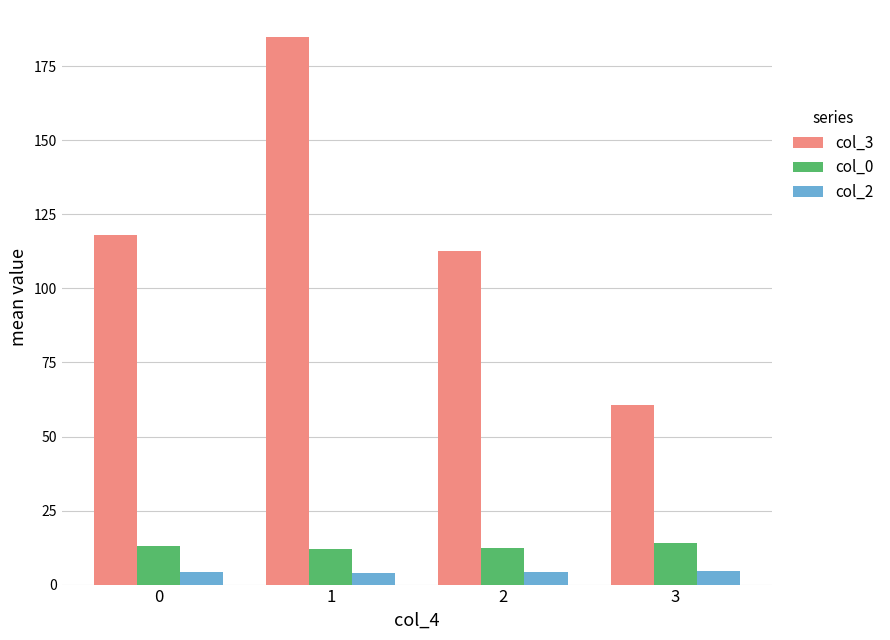

The value of col_0 at 1 is 11.9. True or false?

True